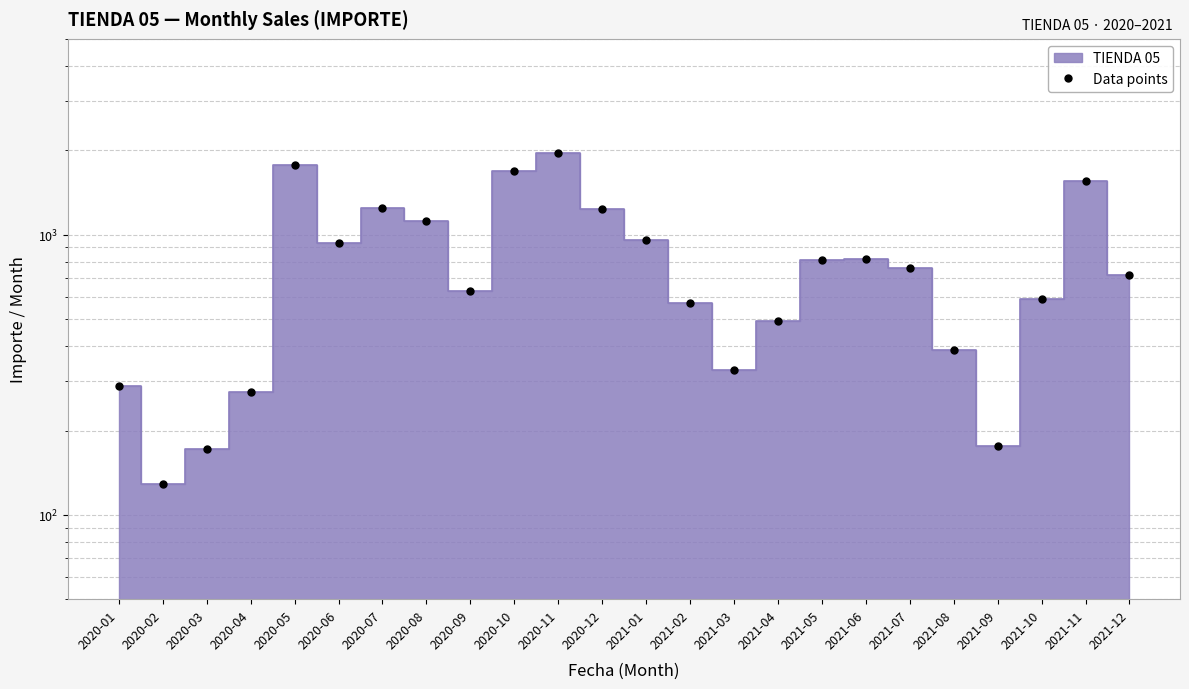

The chart shows a value of 176.7 at 2021-09. True or false?

True